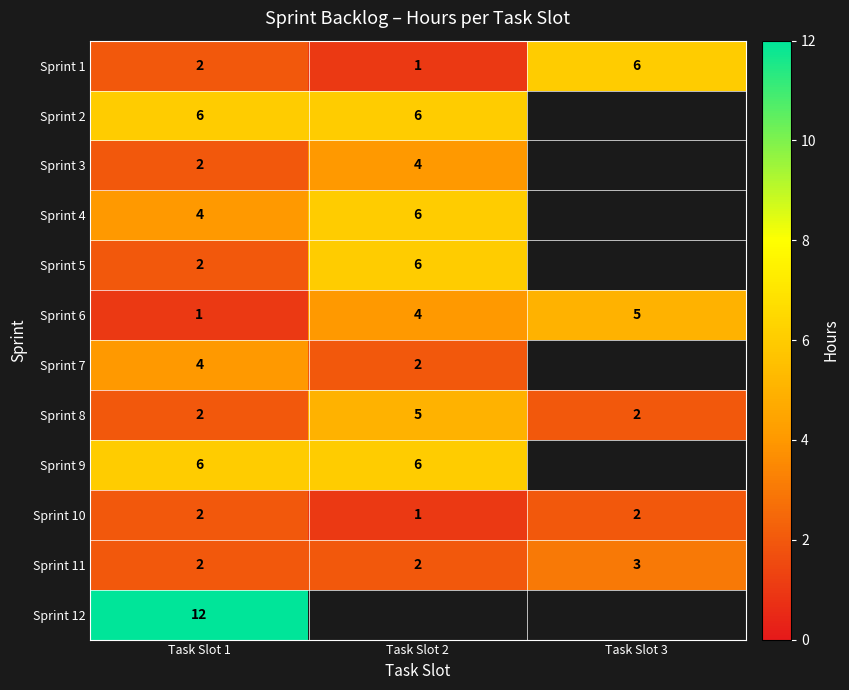

What is the difference between the highest and lowest values at Task Slot 1?

11